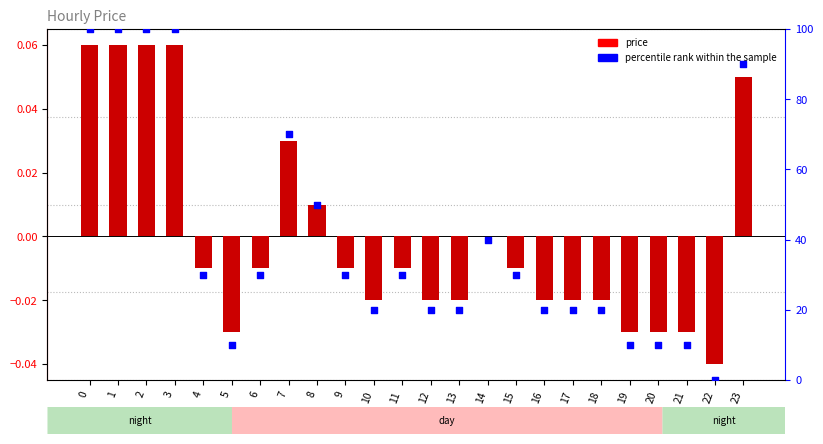

Is the value of price at 23 greater than the value of percentile rank within the sample at 13?

No